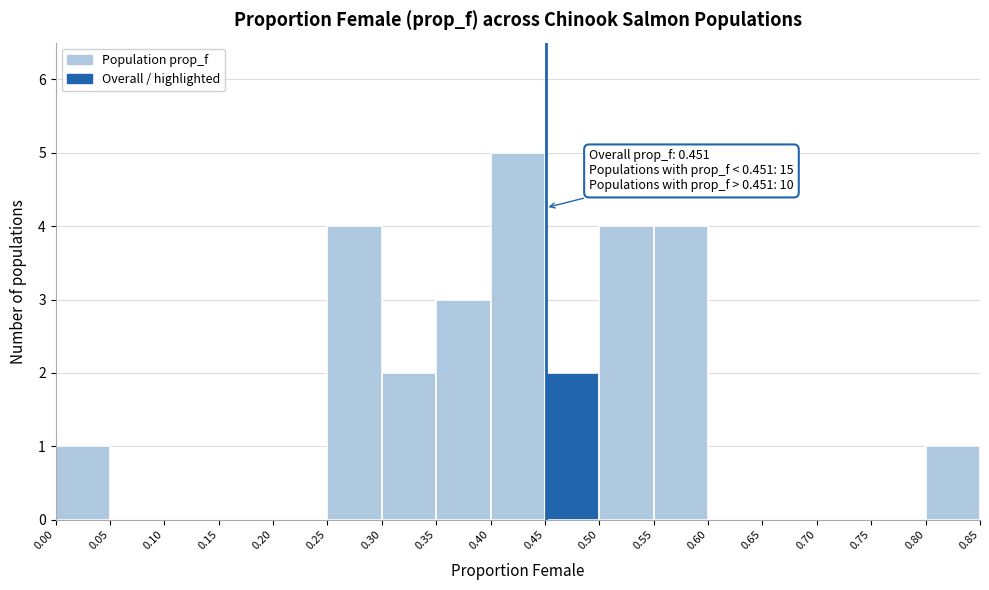

Which range on the x-axis has the tallest bar?

0.40 to 0.45